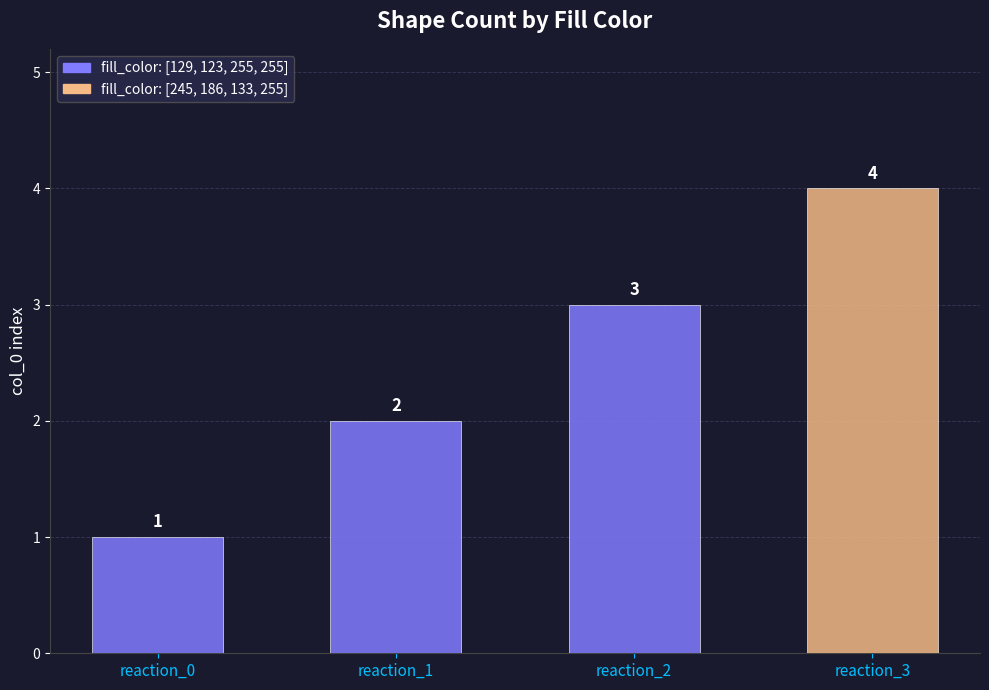

What is the smallest value displayed?

1